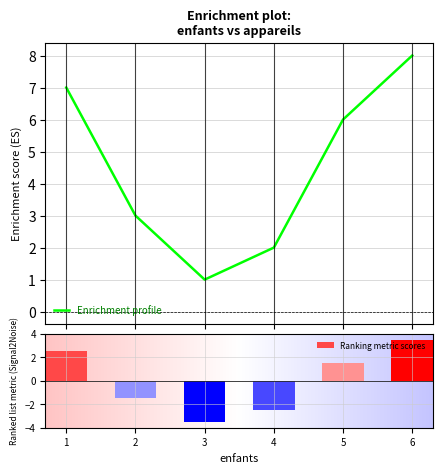

At which label does the data first exceed 6?

1